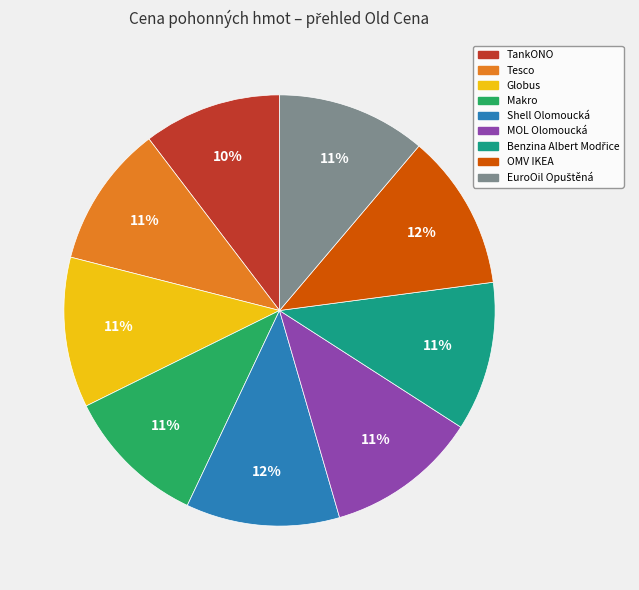

What percentage is the Globus slice, to the nearest percent?

11%